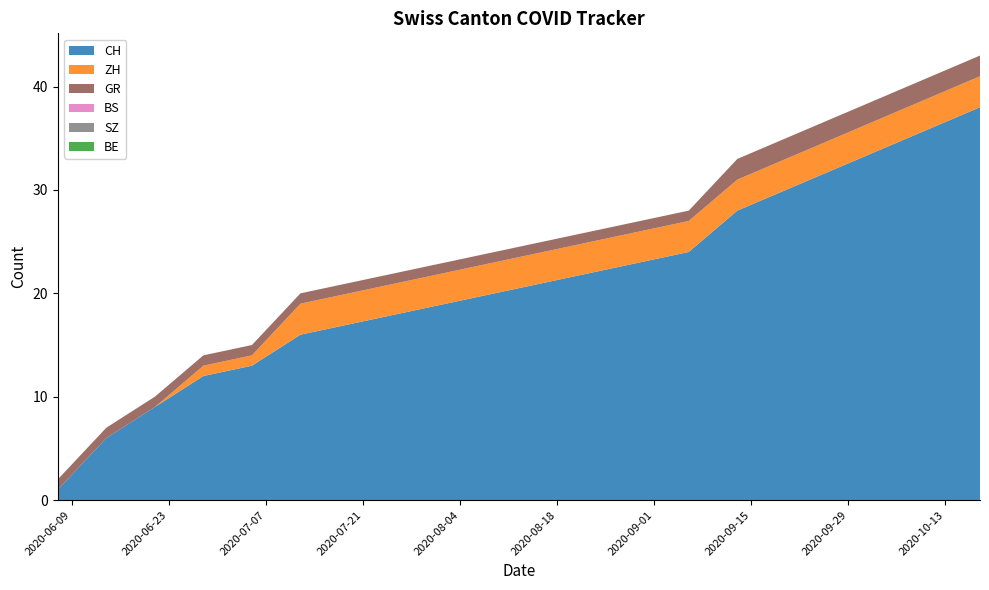

Reading left to right, transcribe all the data shown in this chart.

GR: 1	1	1	1	1	1	1	1	1	1	1	1	1	1	2	2	2	2	2	2
BE: 0	0	0	0	0	0	0	0	0	0	0	0	0	0	0	0	0	0	0	0
BS: 0	0	0	0	0	0	0	0	0	0	0	0	0	0	0	0	0	0	0	0
SZ: 0	0	0	0	0	0	0	0	0	0	0	0	0	0	0	0	0	0	0	0
ZH: 0	0	0	1	1	3	3	3	3	3	3	3	3	3	3	3	3	3	3	3
CH: 1	6	9	12	13	16	17	18	19	20	21	22	23	24	28	30	32	34	36	38